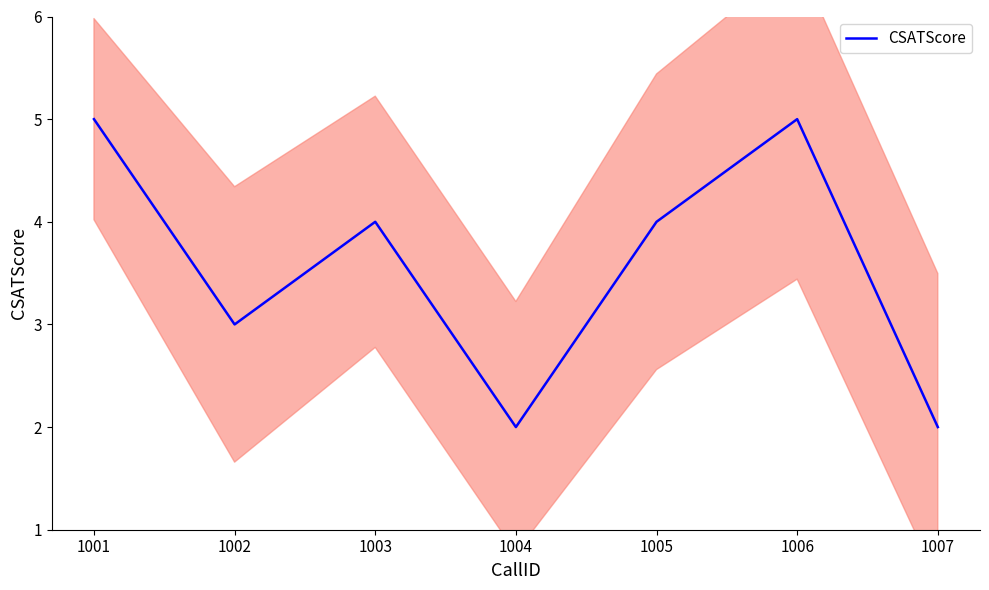

The value of CSATScore at 1002 is 3. True or false?

True